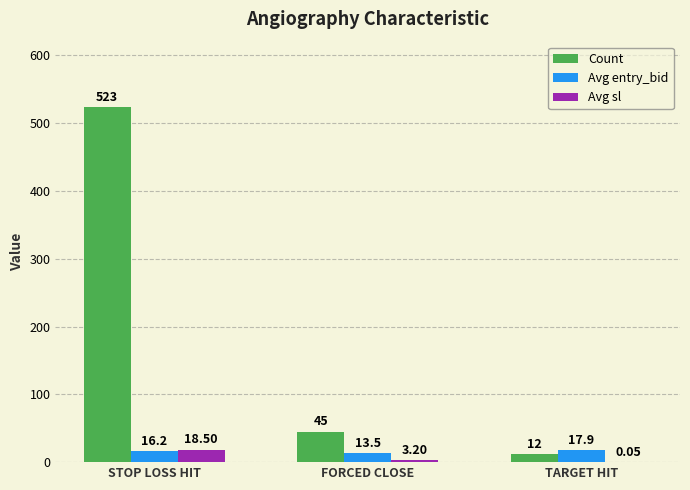

At which label is Count closest to 267?

FORCED CLOSE